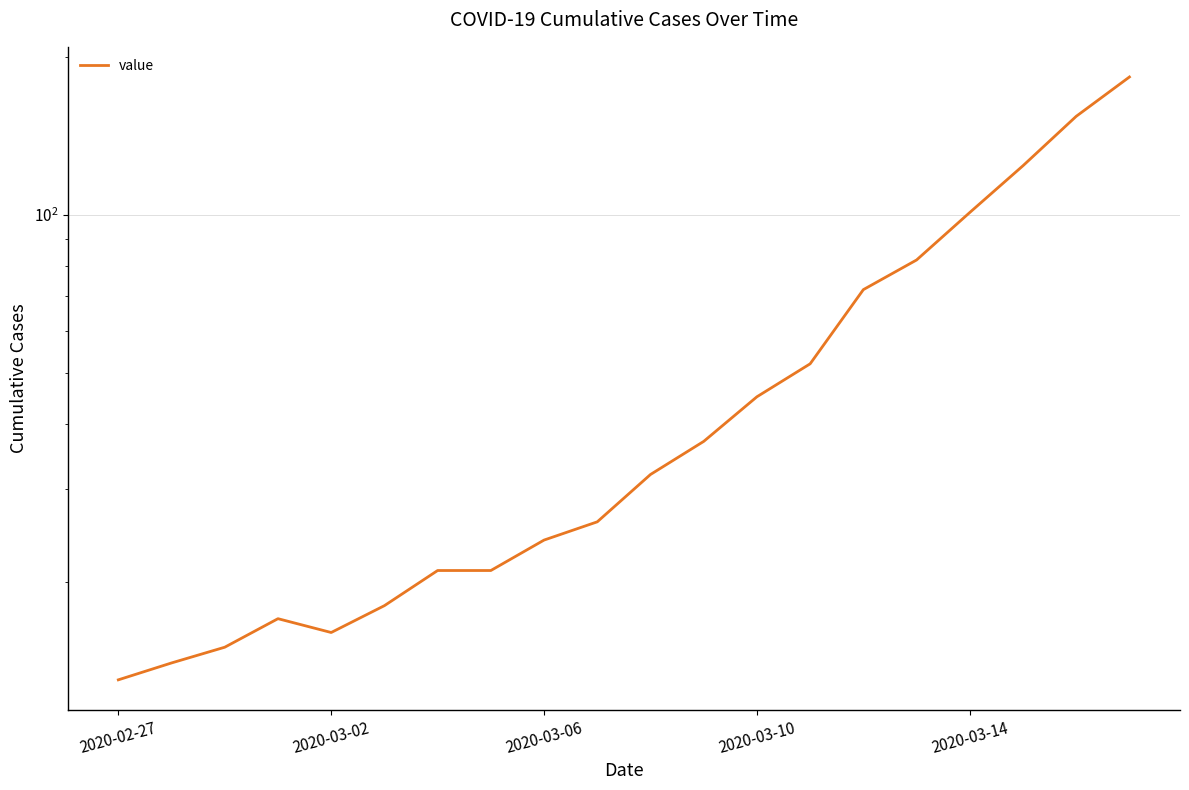

What is the difference between the second highest and second lowest values?

140